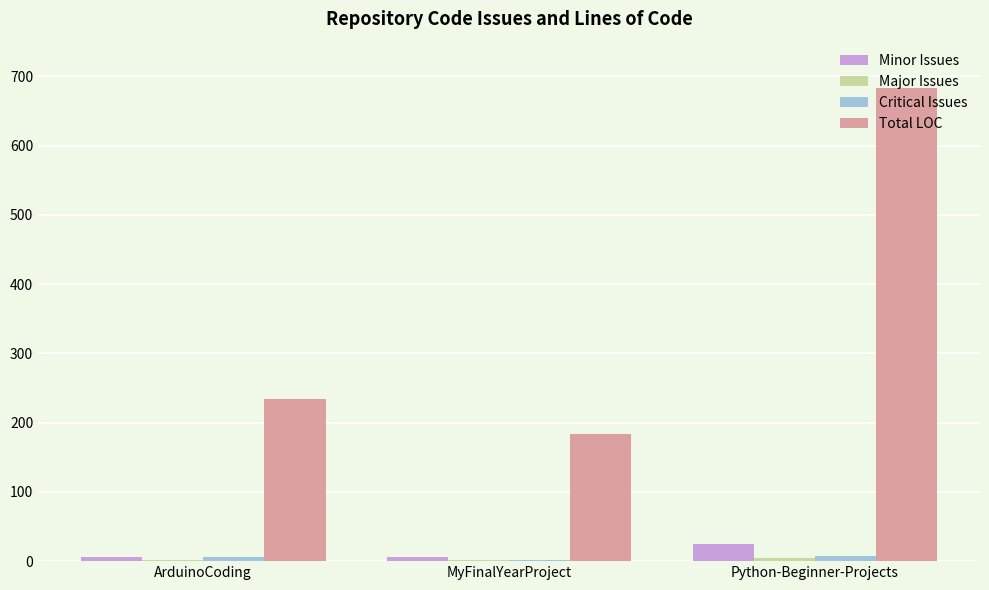

At which label does Total LOC reach its peak?

Python-Beginner-Projects